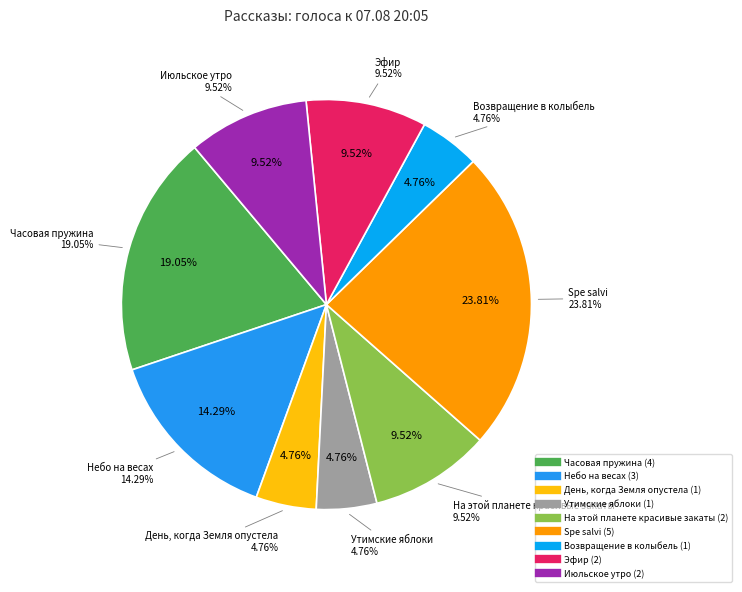

The День, когда Земля опустела slice represents 17% of the pie. True or false?

False